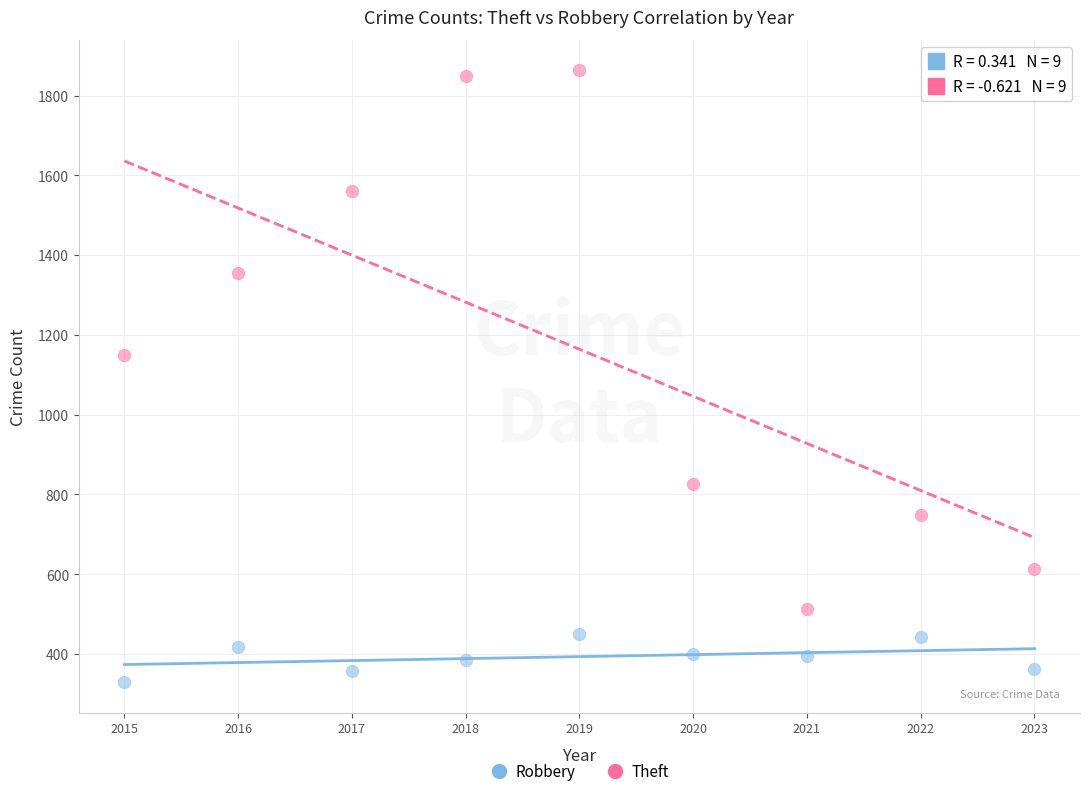

What are all the series names shown in the legend?

Robbery, Theft